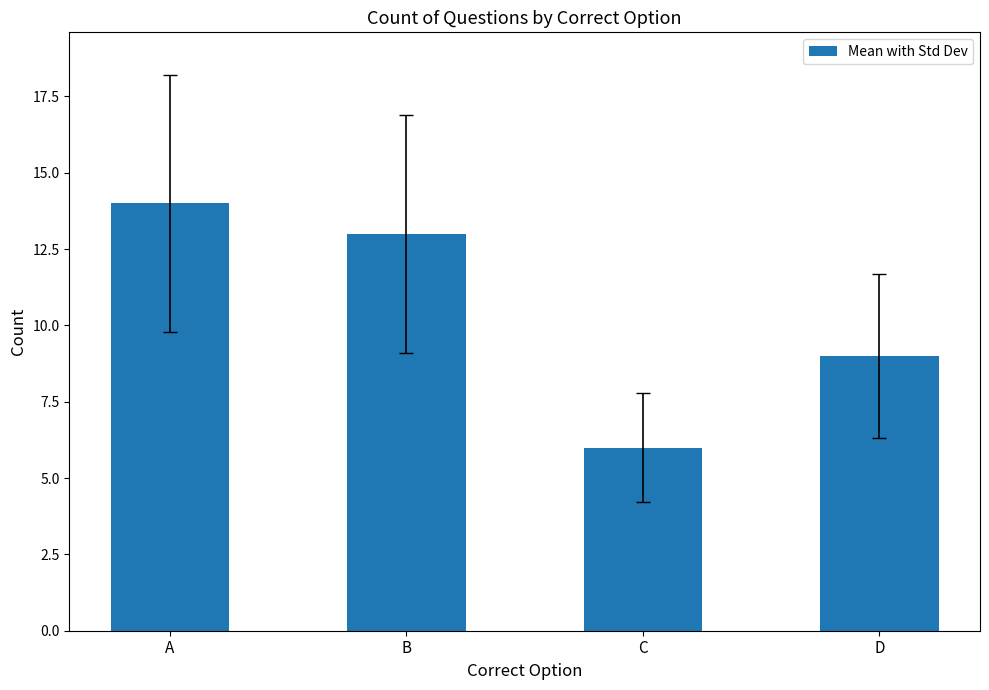

What is the greatest value displayed?

14